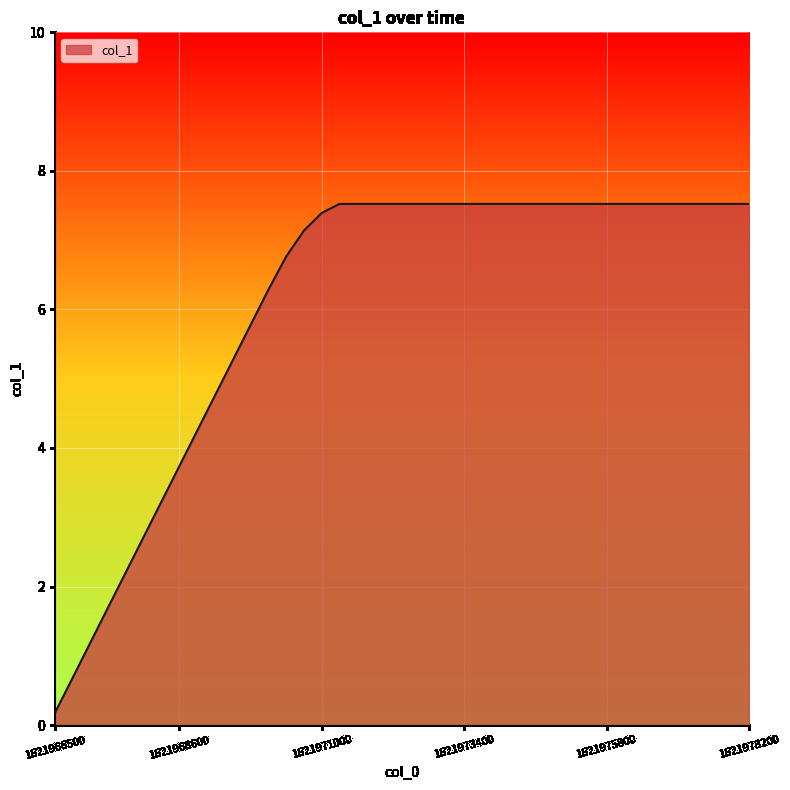

What is the maximum value shown in the chart?

7.5